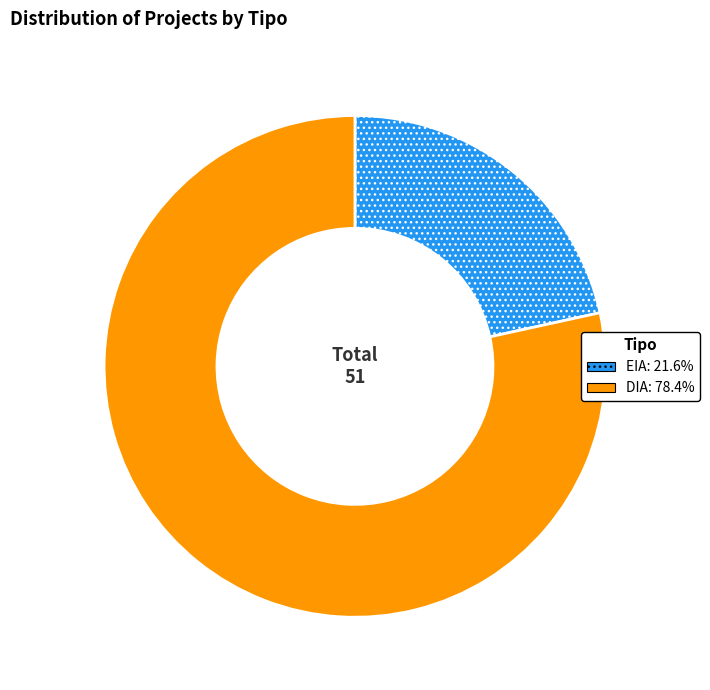

True or false: EIA accounts for 30% of the total.

False